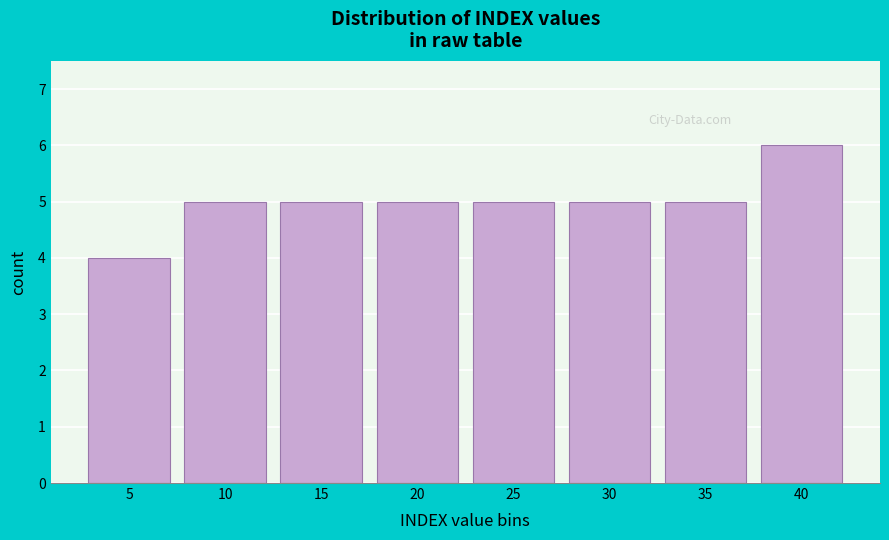

Reading left to right, list all the values displayed in this chart.

4	5	5	5	5	5	5	6